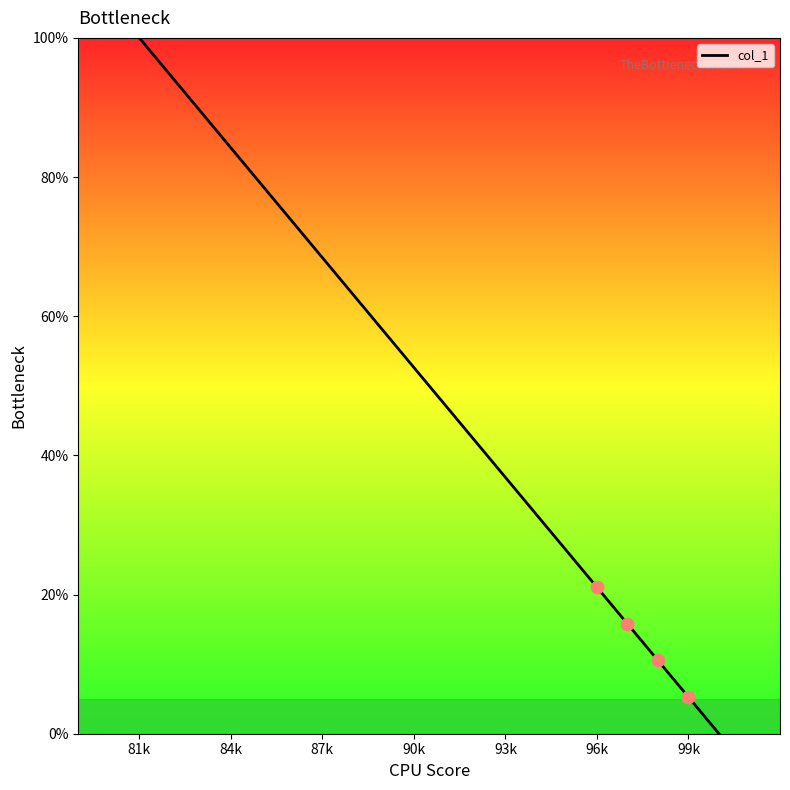

What is the greatest value displayed?

100.0